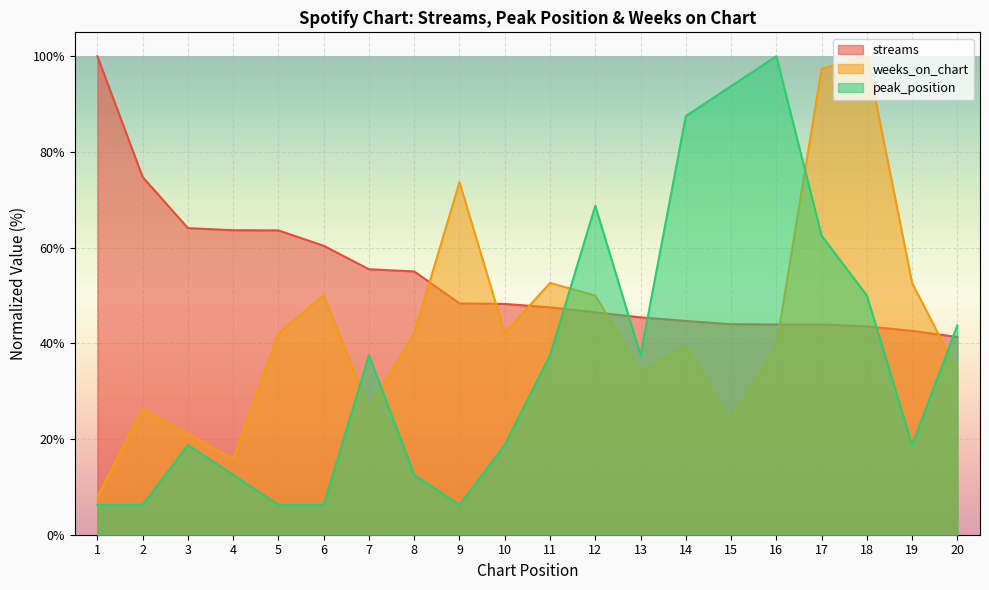

True or false: streams has a value of 48.3 at 9.

True